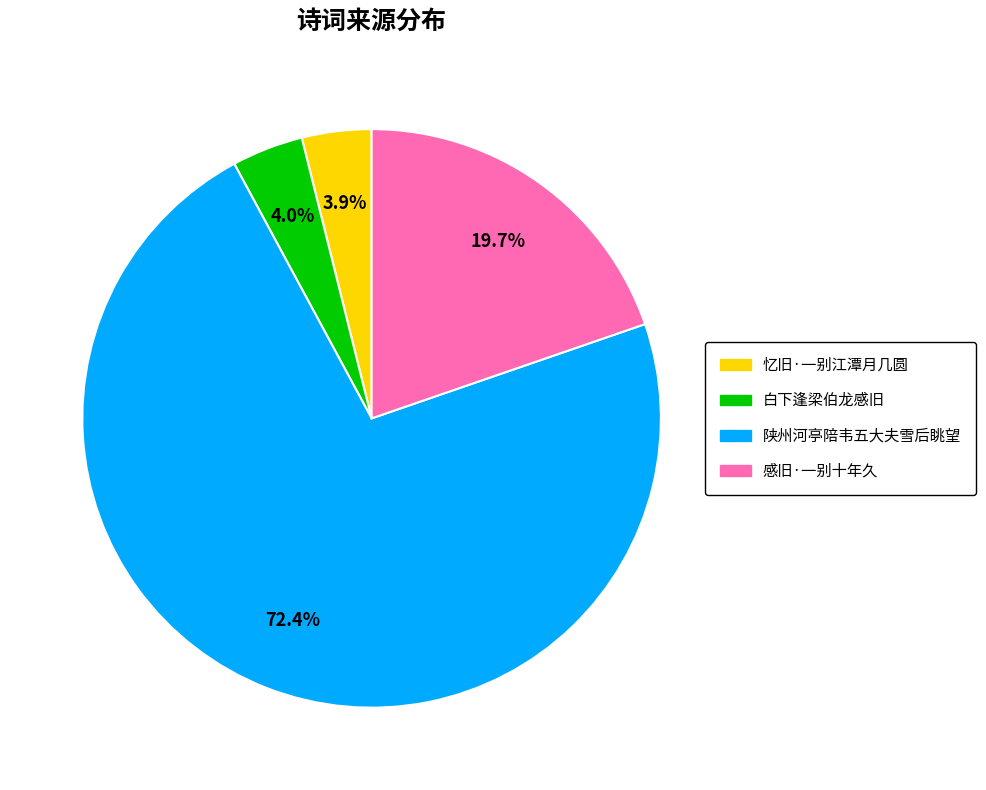

Is the sum of 忆旧·一别江潭月几圆 and 感旧·一别十年久 greater than half?

No